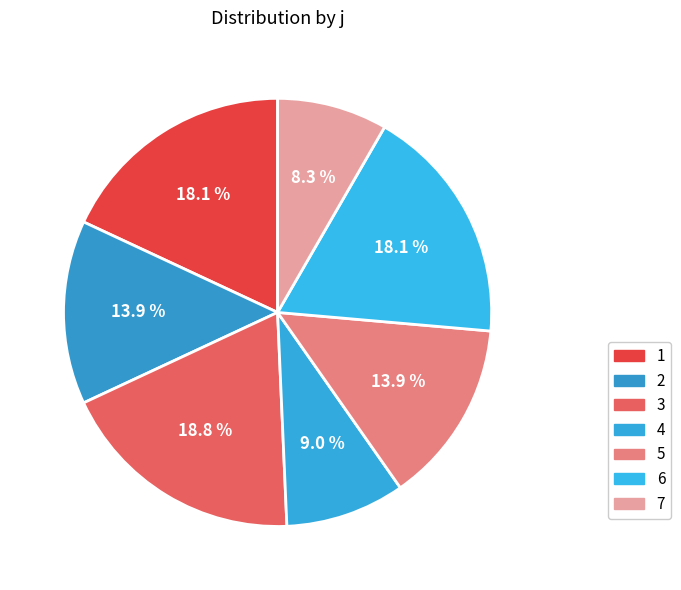

Is the sum of 7 and 3 greater than half?

No